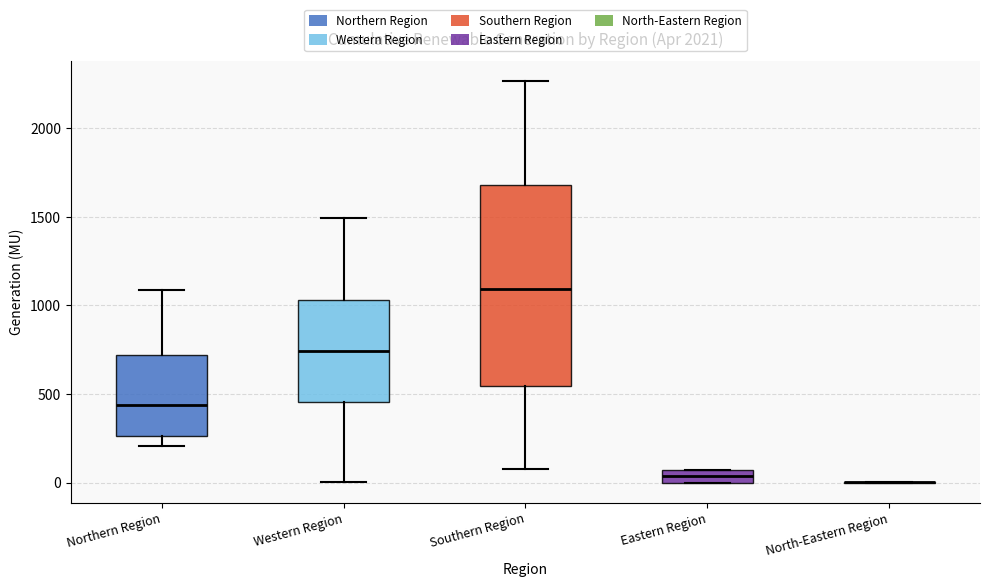

Where does the lower whisker of the box for Southern Region end on the y-axis? The values are not printed on the chart, so give them approximately, as read against the axis.

100